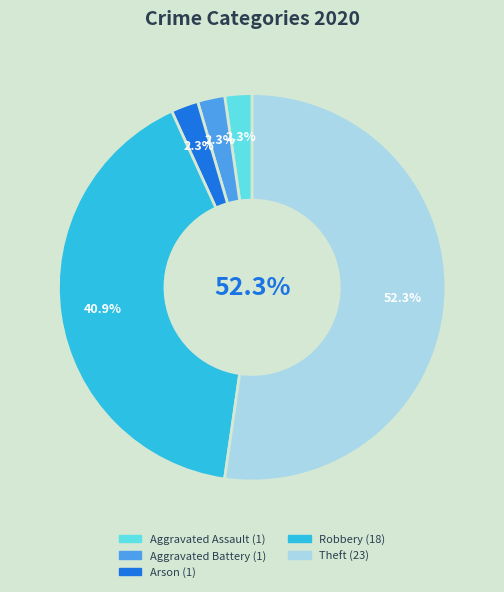

What is the ratio of the value at Arson to the value at Aggravated Battery?

1.0